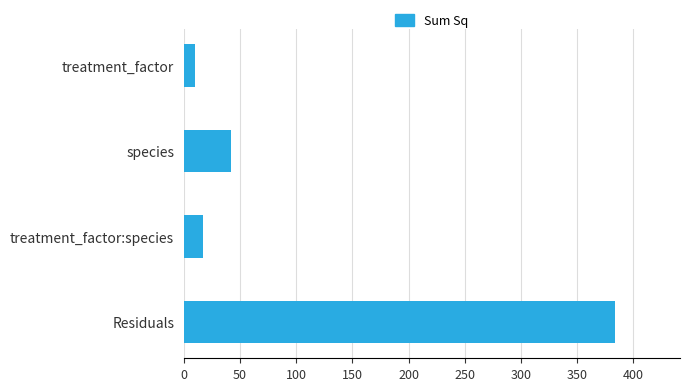

Where is the data nearest to the value 197?

species